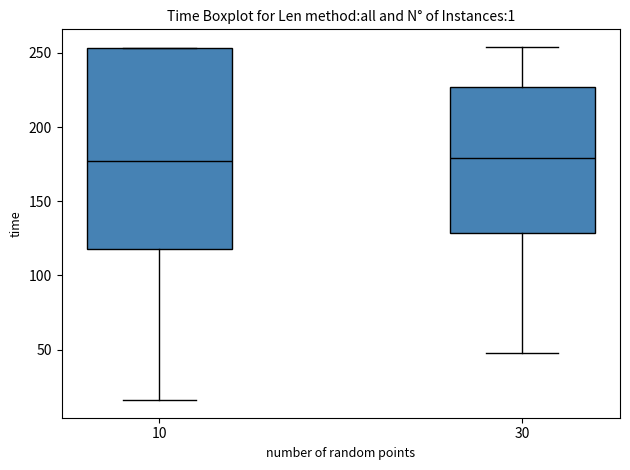

Where is the upper edge of the box at x = 30 on the y-axis? The values are not printed on the chart, so give them approximately, as read against the axis.

225